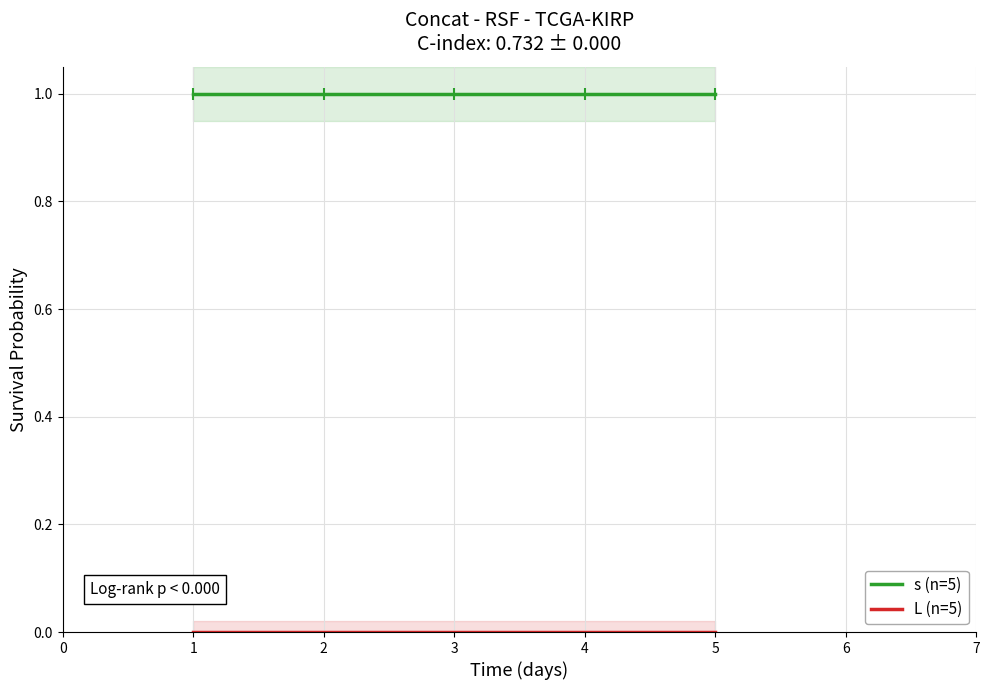

Reading right to left, list all the values displayed in this chart.

s (n=5): 4=1	3=1	2=1	1=1	0=1
L (n=5): 4=0	3=0	2=0	1=0	0=0